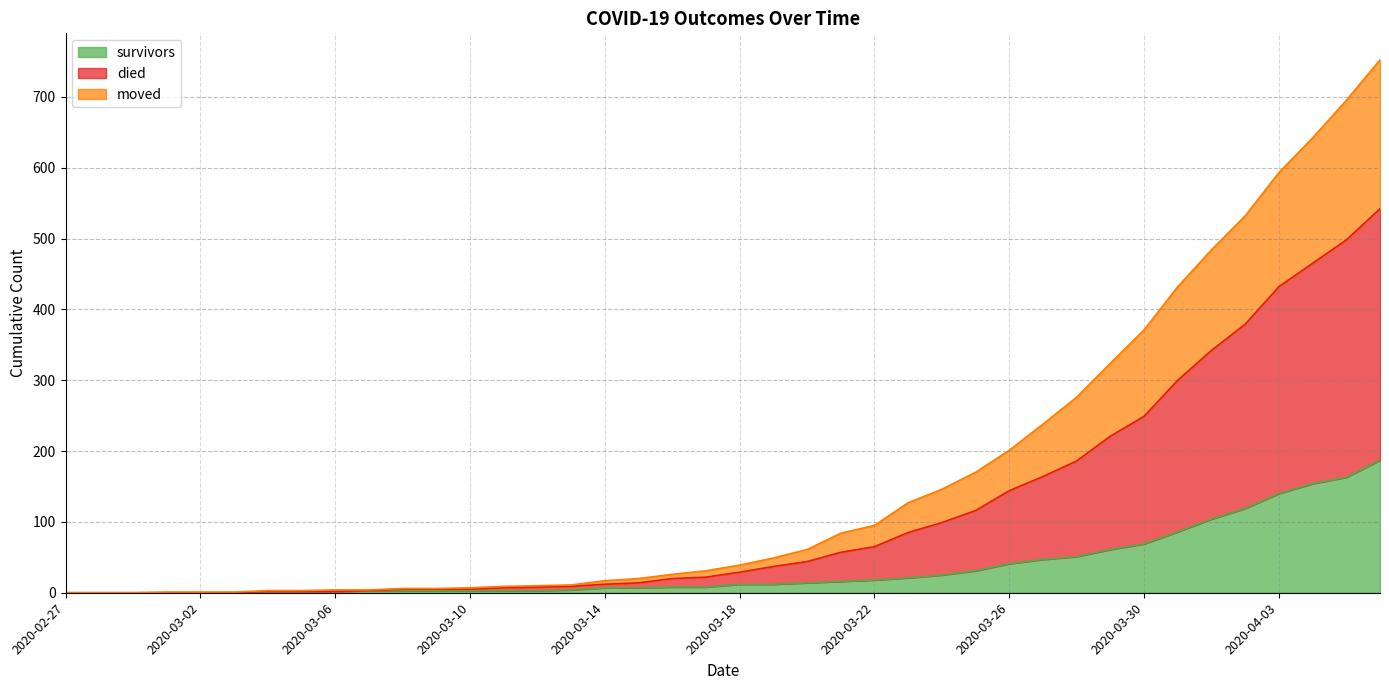

What are all the series names shown in the legend?

survivors, died, moved